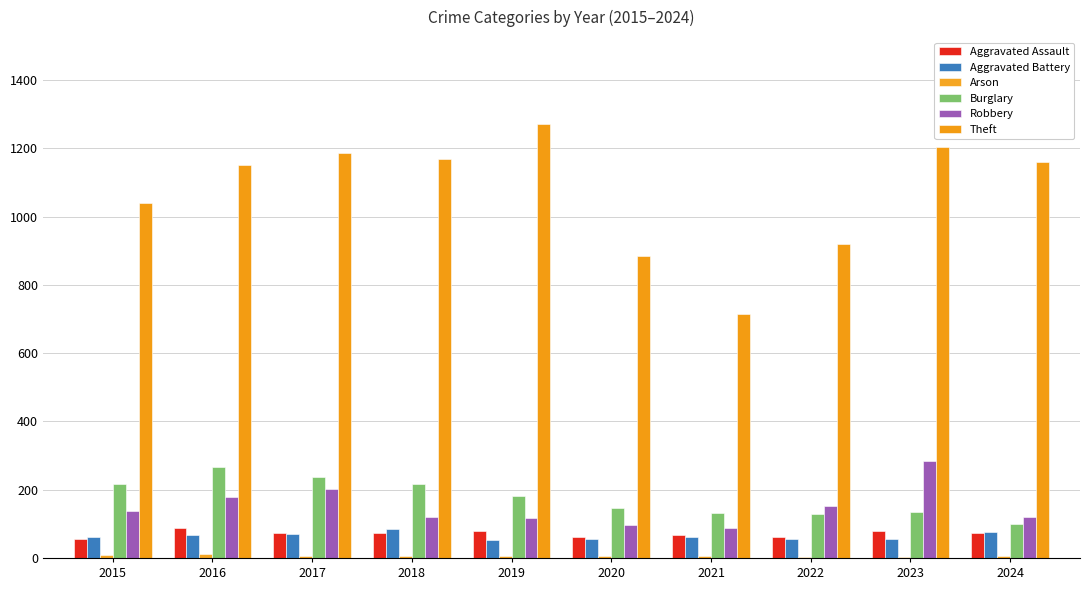

Reading left to right, extract all data points from this chart.

Aggravated Assault: 2015=56	2016=88	2017=72	2018=72	2019=80	2020=62	2021=66	2022=61	2023=79	2024=73
Aggravated Battery: 2015=60	2016=66	2017=71	2018=86	2019=53	2020=57	2021=60	2022=56	2023=56	2024=76
Arson: 2015=10	2016=12	2017=7	2018=7	2019=5	2020=7	2021=6	2022=3	2023=2	2024=7
Burglary: 2015=216	2016=266	2017=237	2018=218	2019=182	2020=146	2021=133	2022=130	2023=134	2024=99
Robbery: 2015=139	2016=178	2017=202	2018=121	2019=116	2020=97	2021=88	2022=151	2023=284	2024=119
Theft: 2015=1041	2016=1151	2017=1188	2018=1170	2019=1272	2020=884	2021=716	2022=920	2023=1204	2024=1161